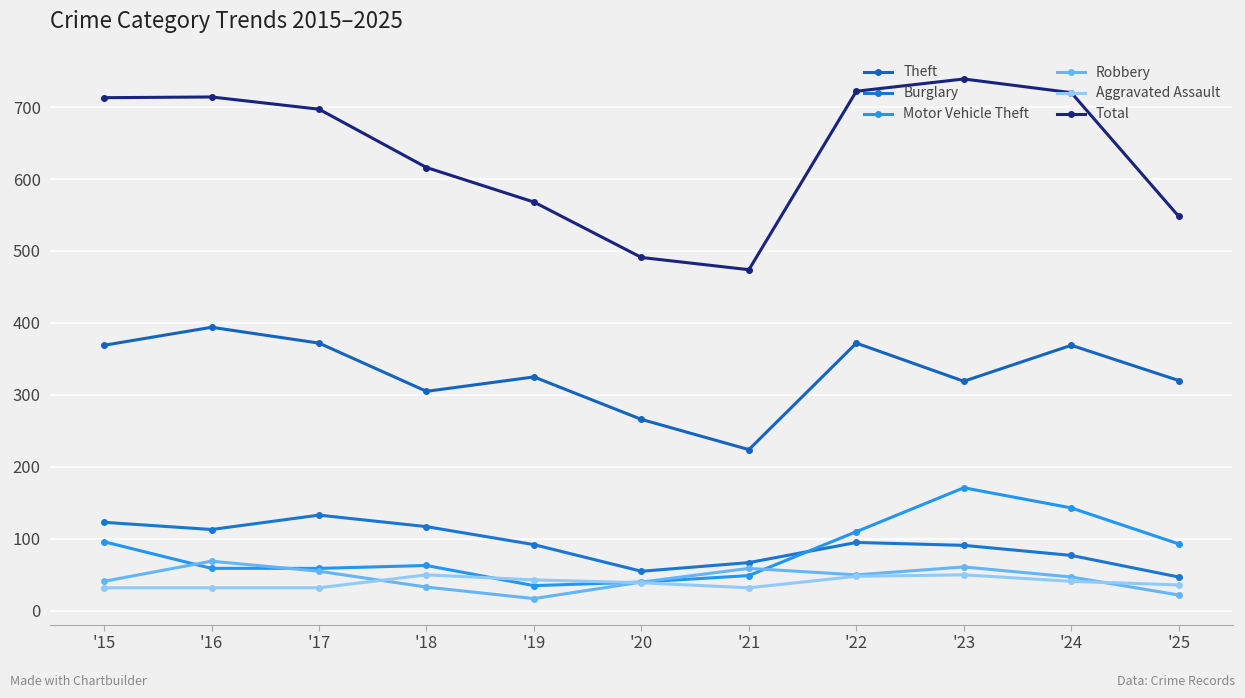

Count the number of data series in this chart.

6